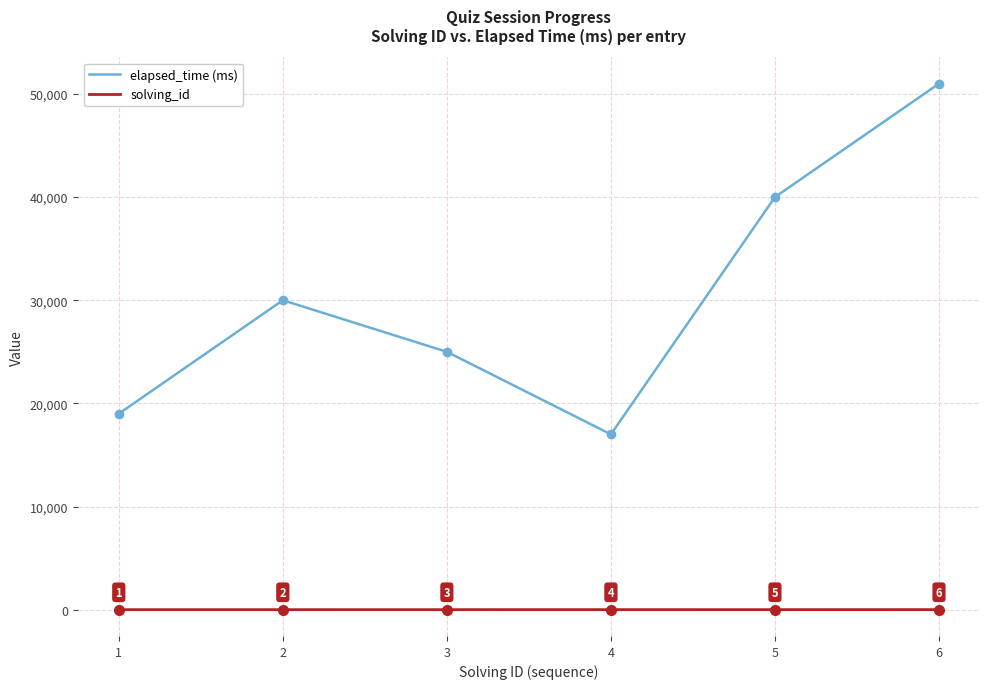

In elapsed_time (ms), how many points are lower than both neighbors (excluding endpoints)?

1